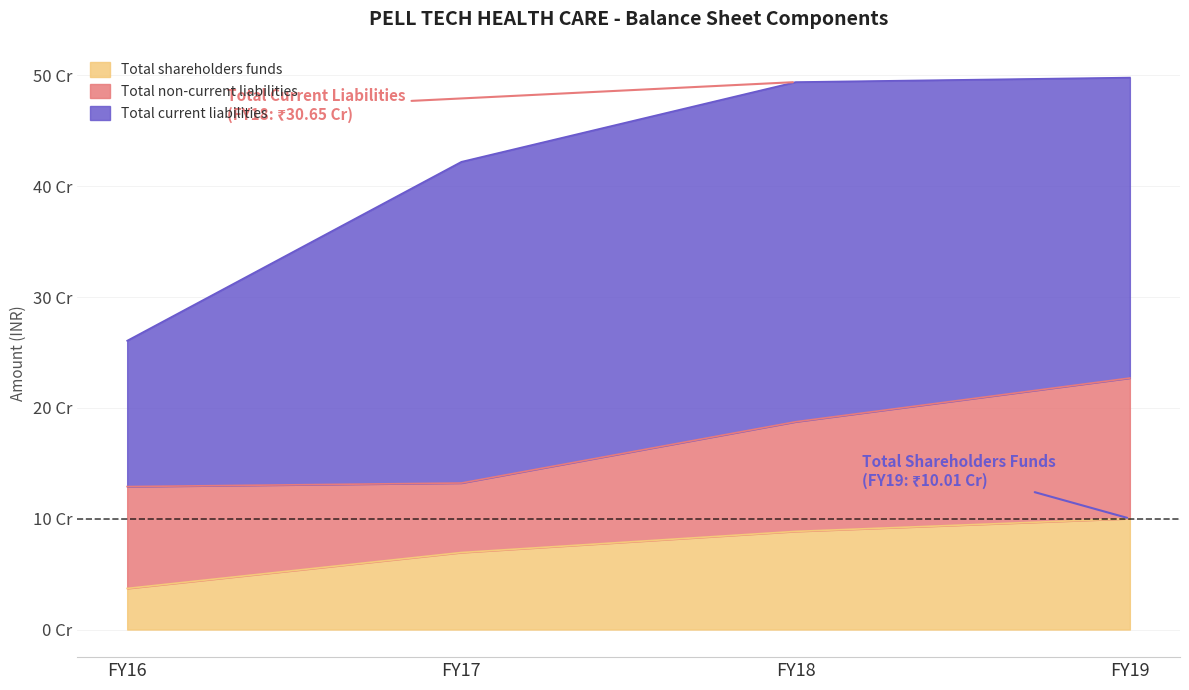

In Total non-current liabilities, how many points are lower than both neighbors (excluding endpoints)?

1